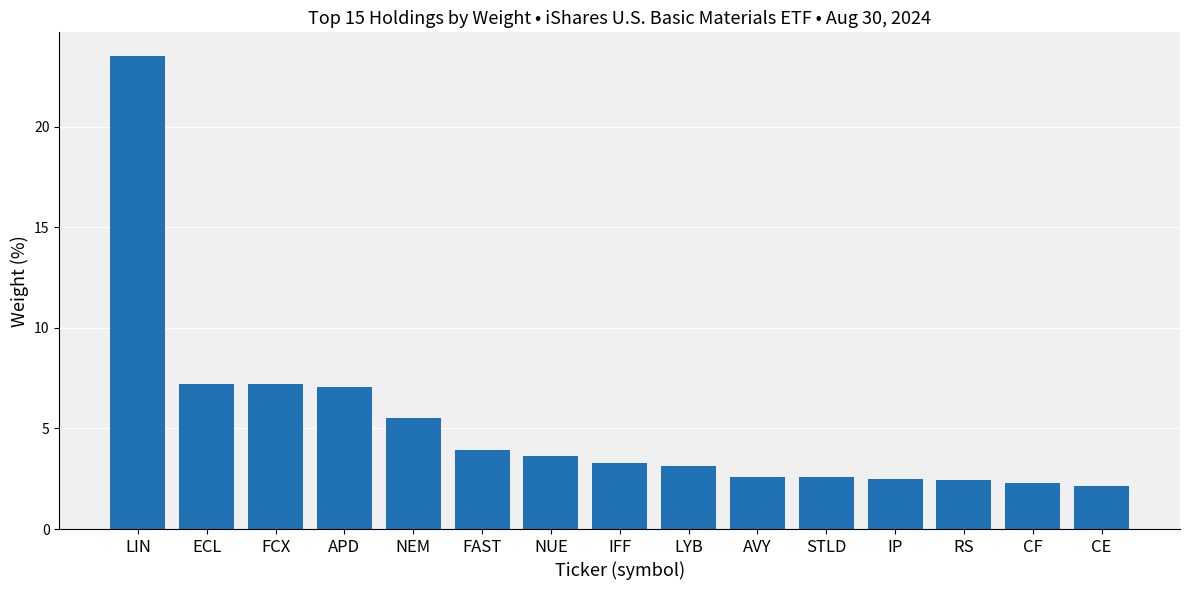

What position from the right is AVY?

6